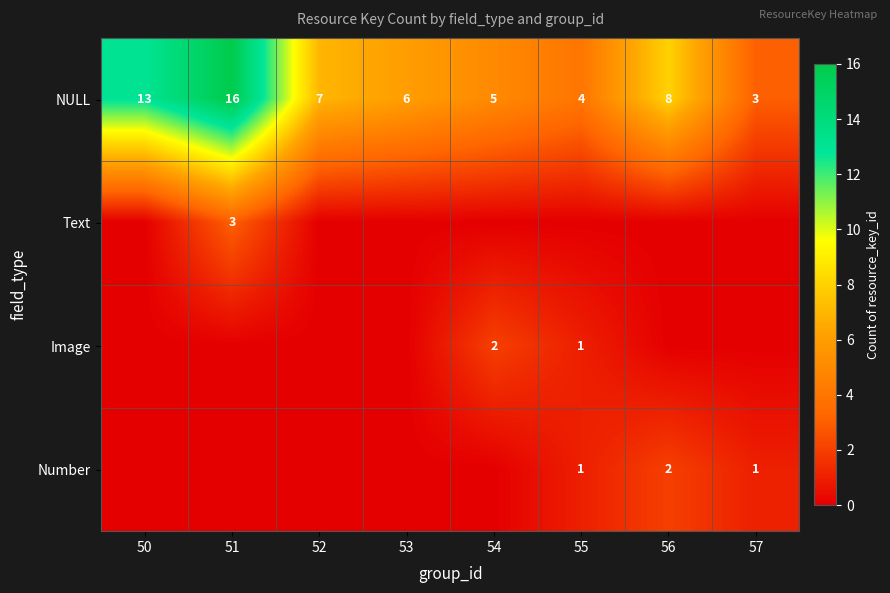

Where is NULL nearest to the value 9?

56